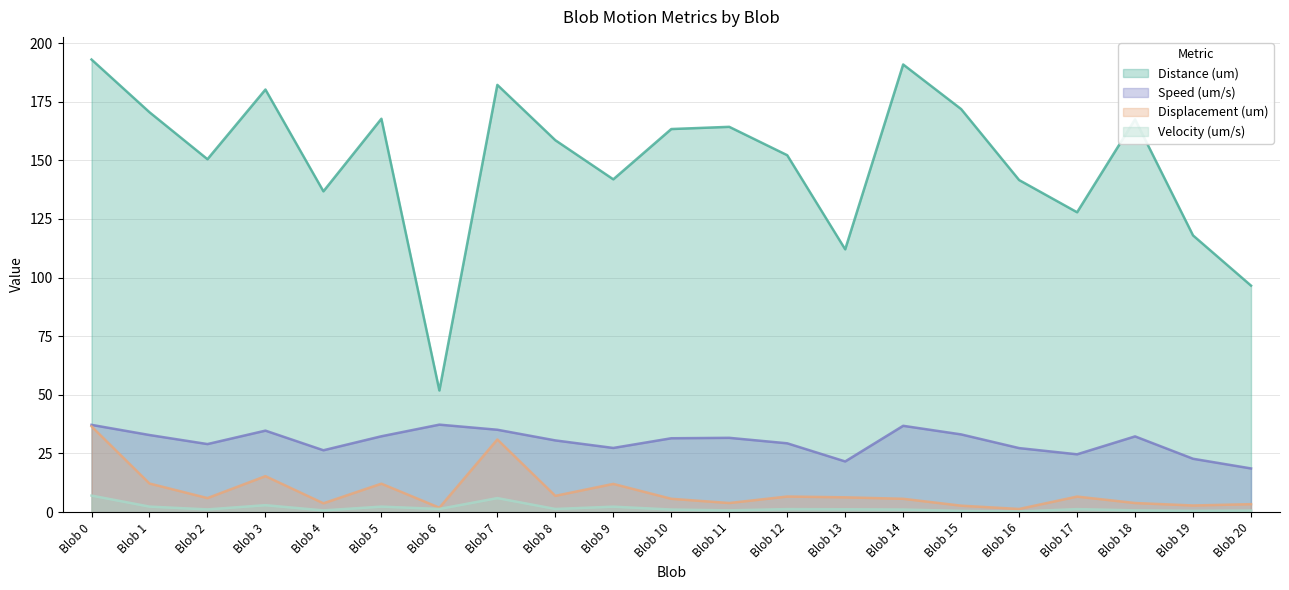

Is the value of Speed (um/s) at Blob 6 greater than the value of Displacement (um) at Blob 11?

Yes